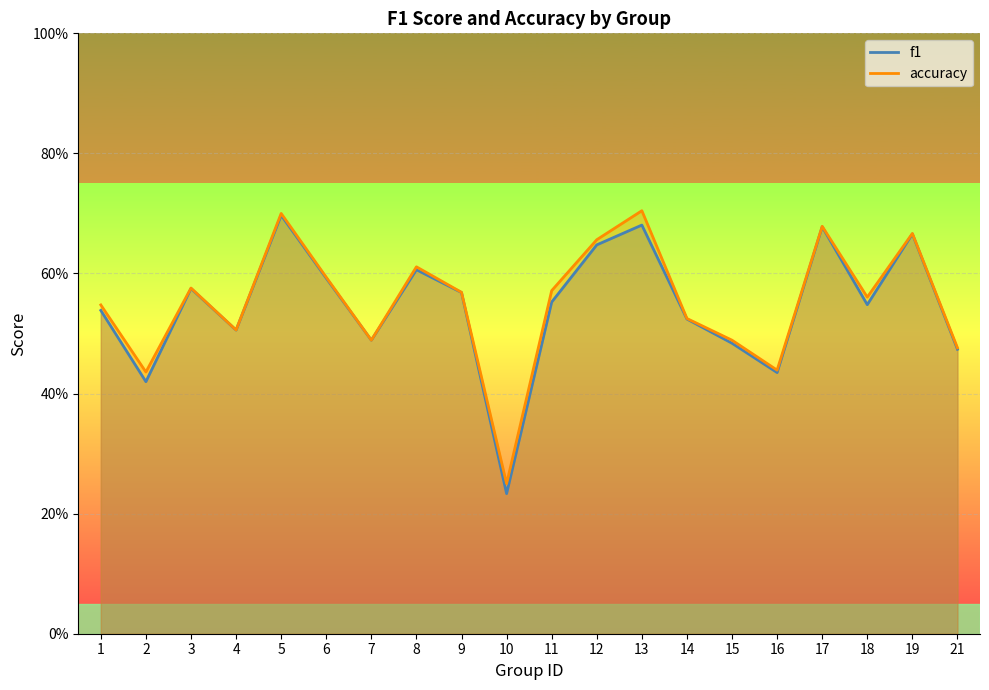

List the series in order of their peak value, highest first.

accuracy, f1